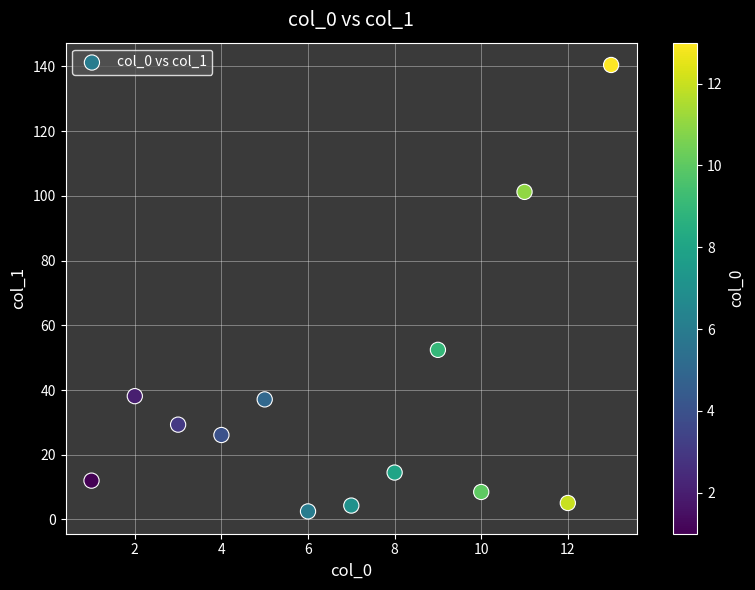

What Y value in the scatter plot is closest to 71?

52.4